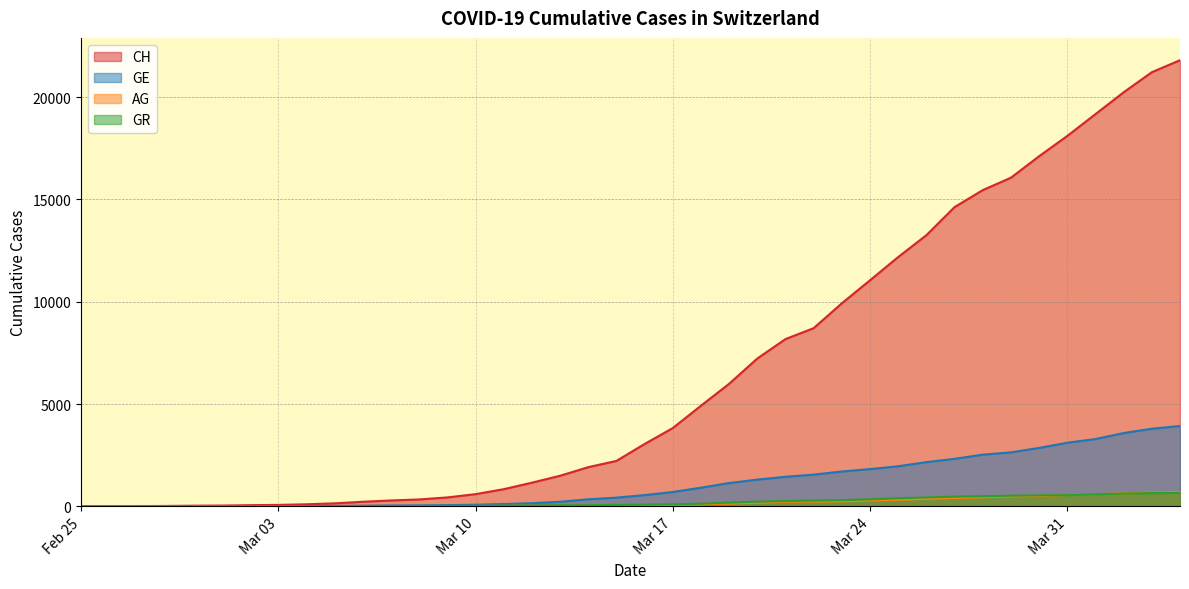

Rank the series at 2020-03-18 from highest to lowest value.

CH, GE, GR, AG